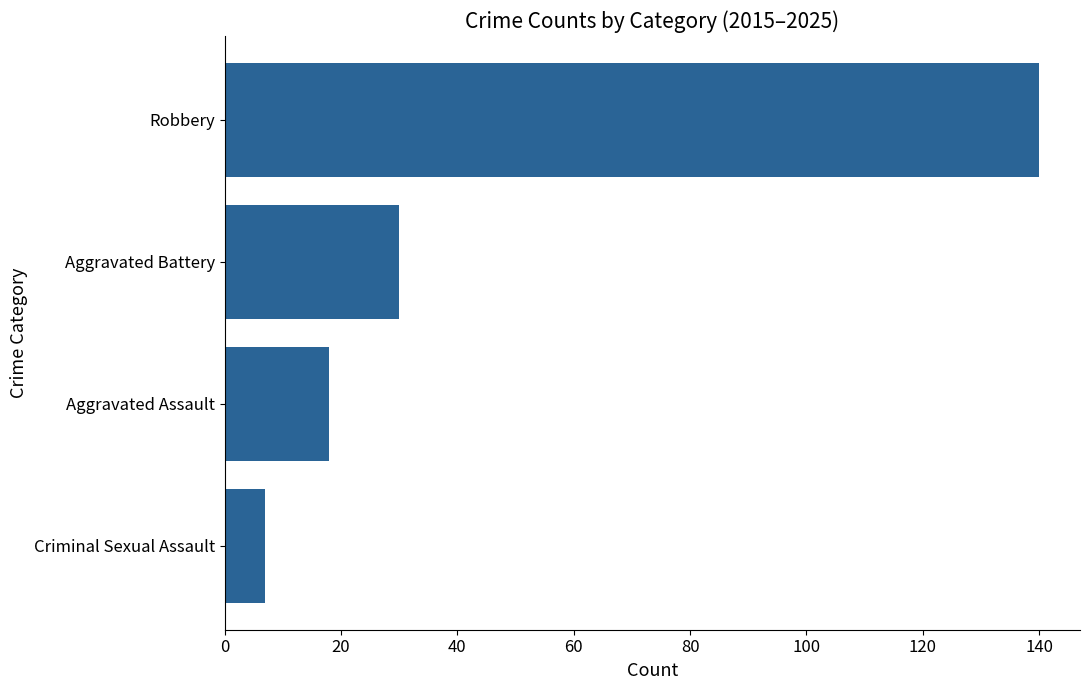

The chart shows a value of 75 at Robbery. True or false?

False